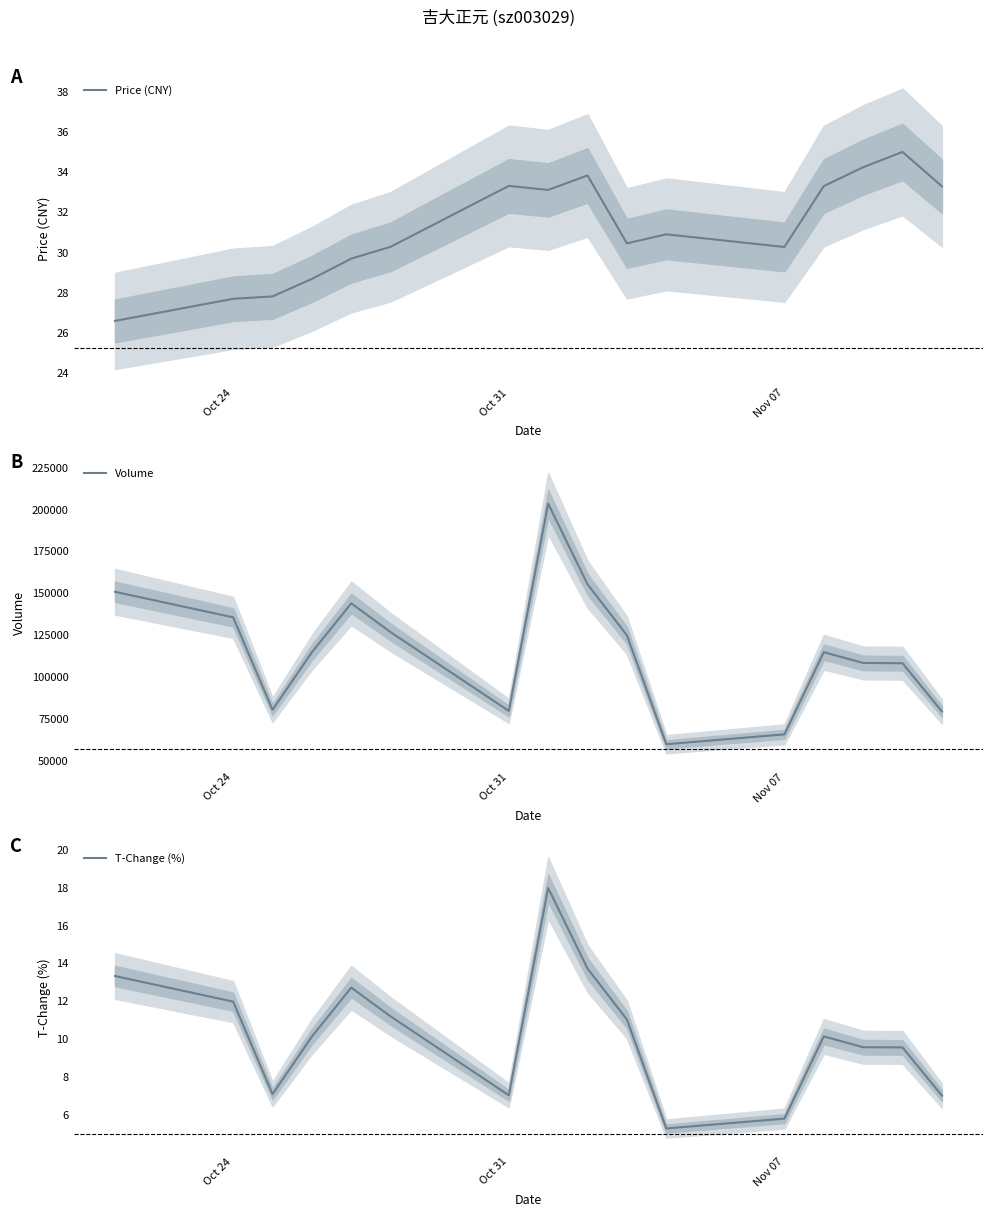

At how many categories does at least one series exceed 28303?

16